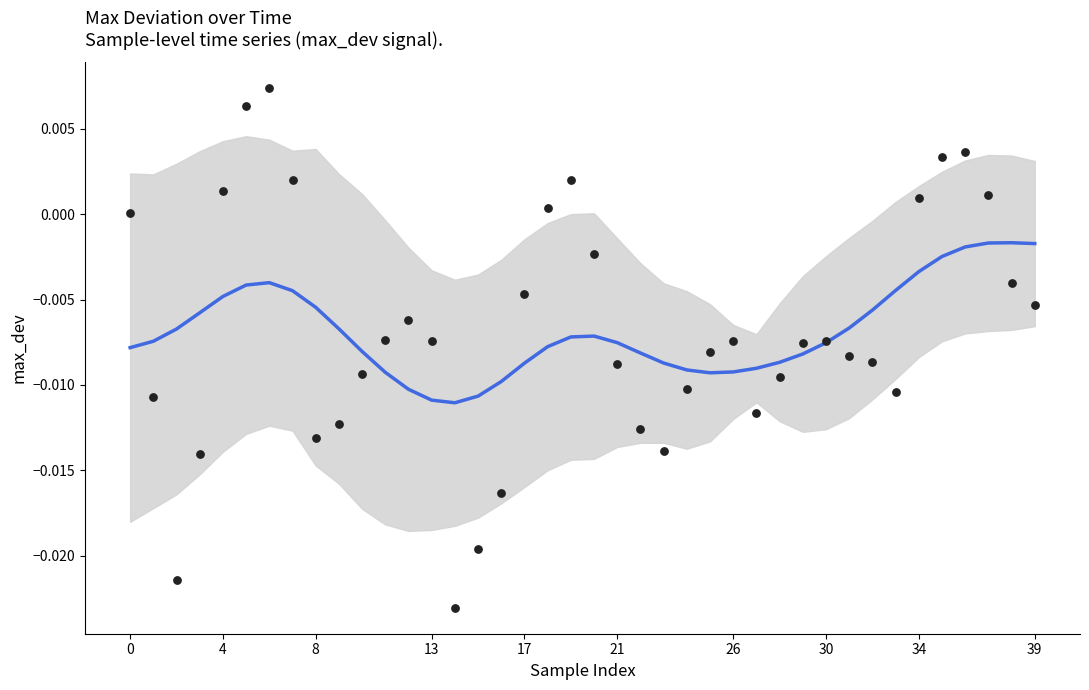

Is the value of max_dev (smoothed) at 23 greater than the value of max_dev (raw) at 37?

No